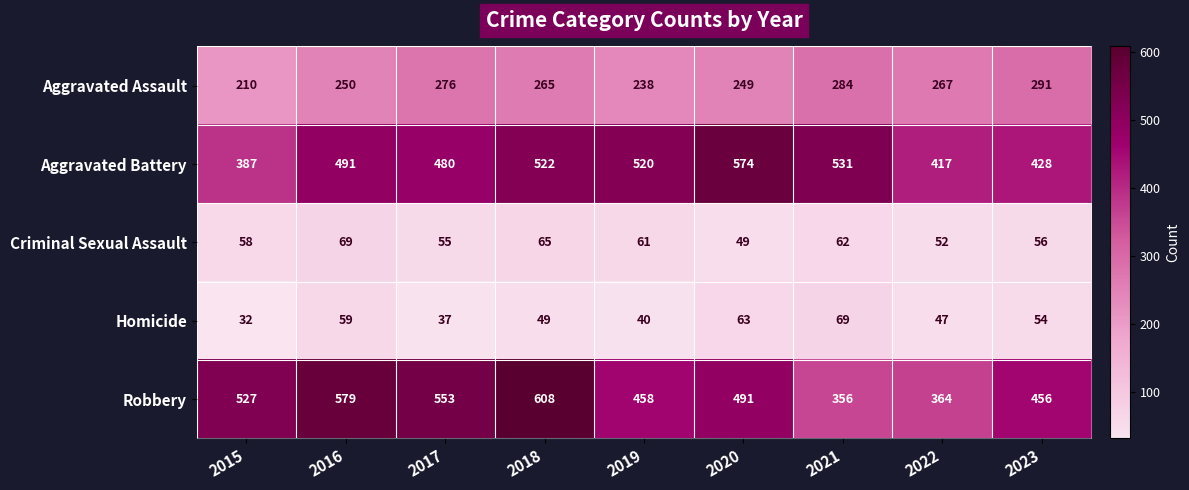

What is the total value across all series at 2020?

1426